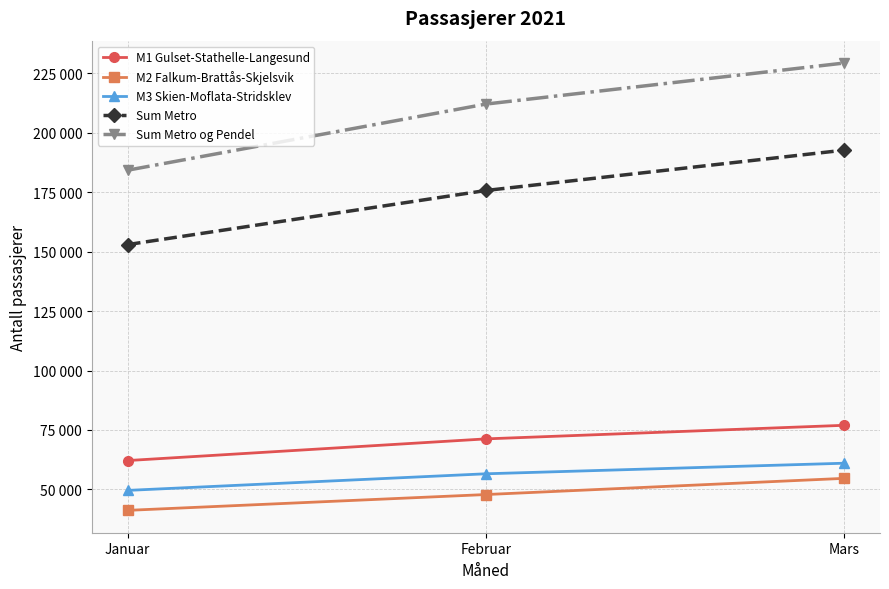

Is this an area chart (filled region under the line)?

No